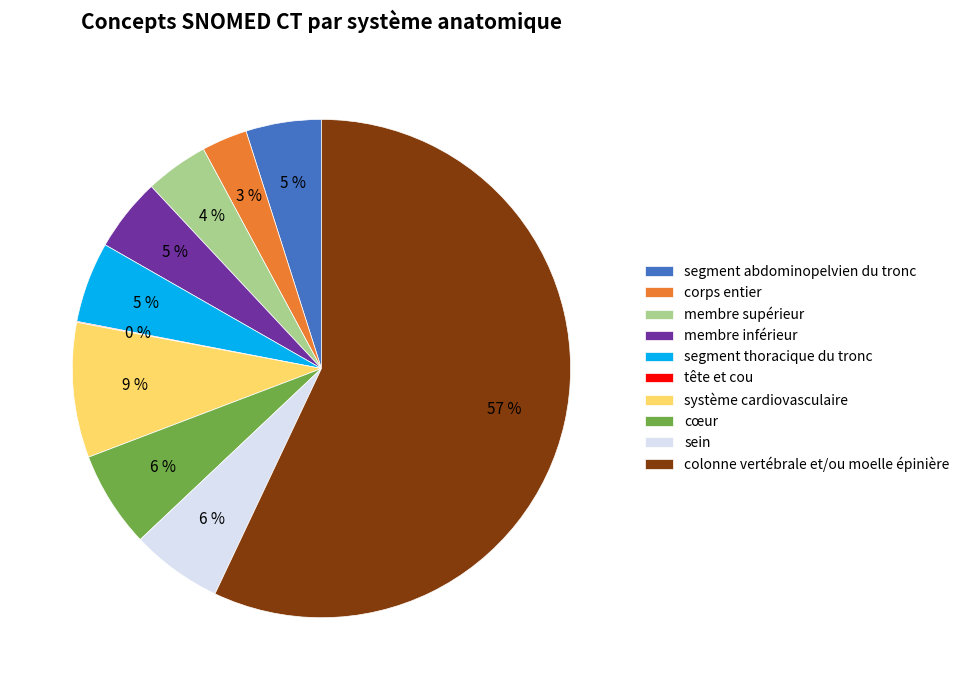

What is the ratio of the value at membre inférieur to the value at cœur?

0.8